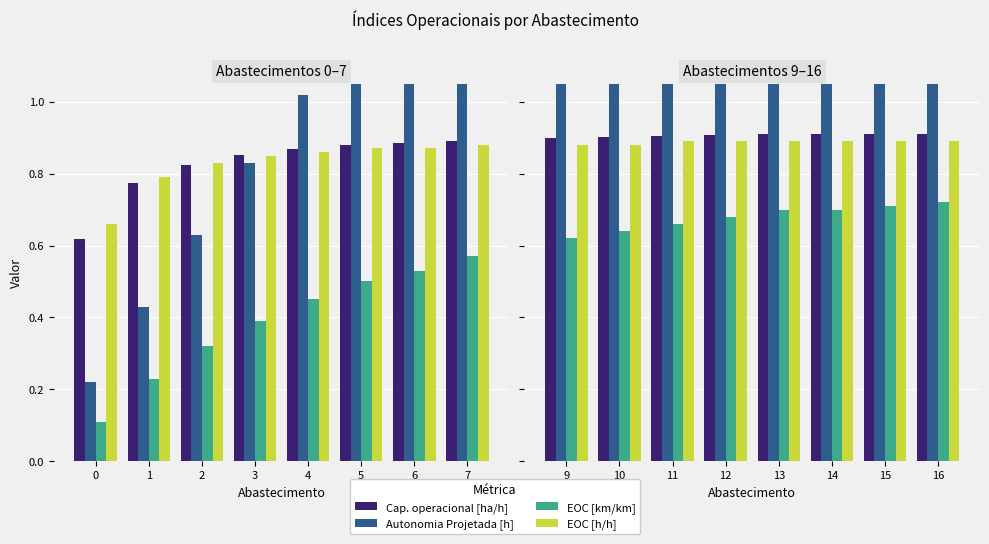

Rank the series by their maximum value, from lowest to highest.

EOC [km/km], EOC [h/h], Cap. operacional [ha/h], Autonomia Projetada [h]